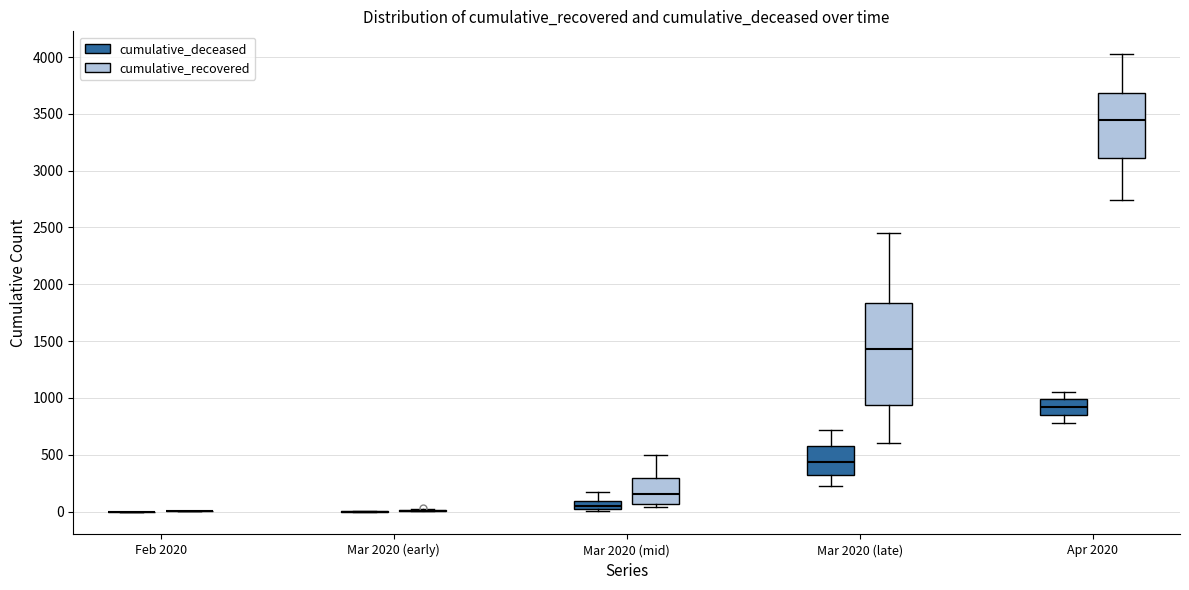

Comparing the boxes themselves (not the whiskers), which one is the tallest?

Mar 2020 (late) (cumulative_recovered)